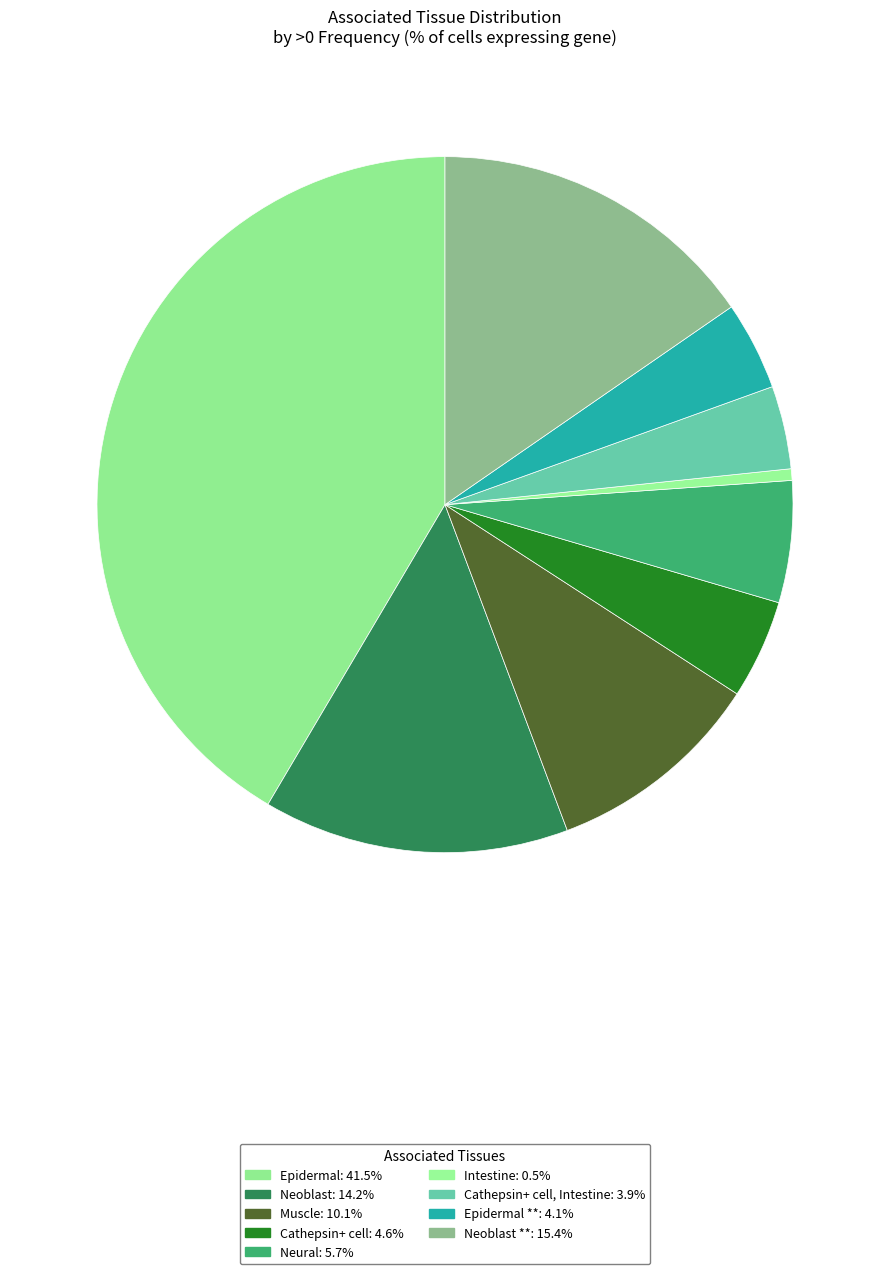

To the nearest percent, what is the average slice percentage?

11%